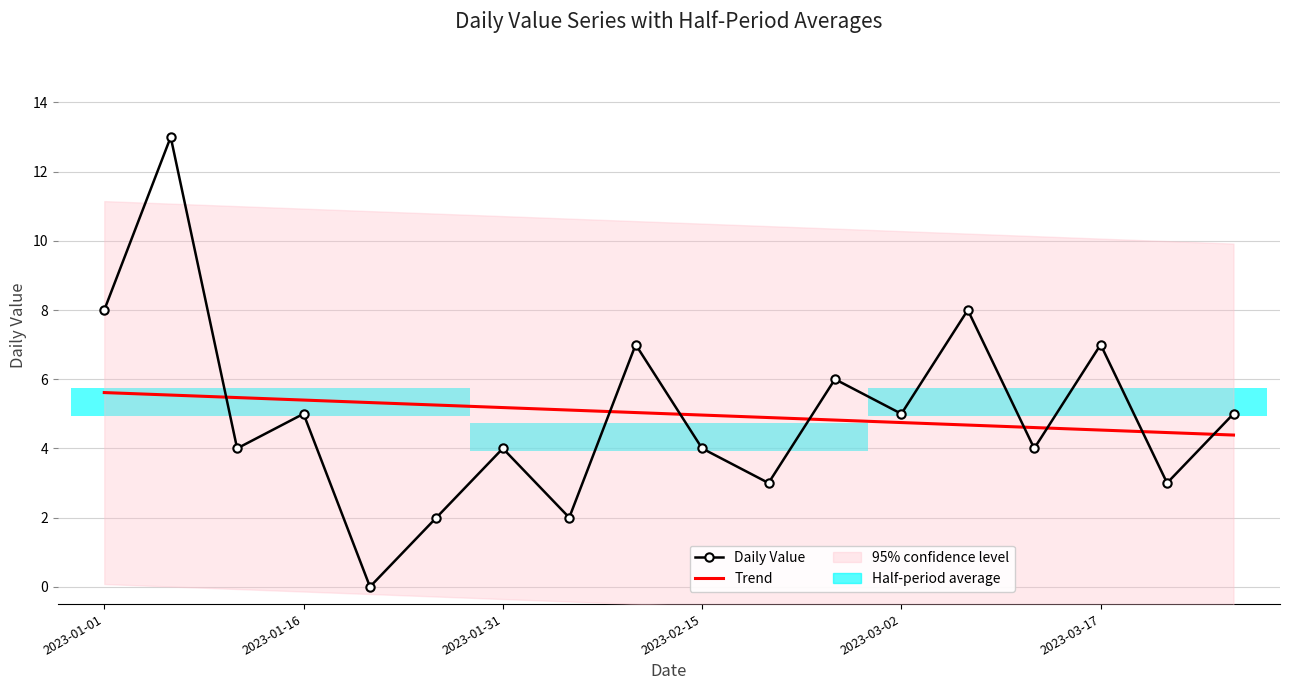

Reading left to right, transcribe all the data shown in this chart.

Daily Value: 8.0	13.0	4.0	5.0	0.0	2.0	4.0	2.0	7.0	4.0	3.0	6.0	5.0	8.0	4.0	7.0	3.0	5.0
Trend: 5.6	5.5	5.5	5.4	5.3	5.3	5.2	5.1	5.0	5.0	4.9	4.8	4.7	4.7	4.6	4.5	4.5	4.4